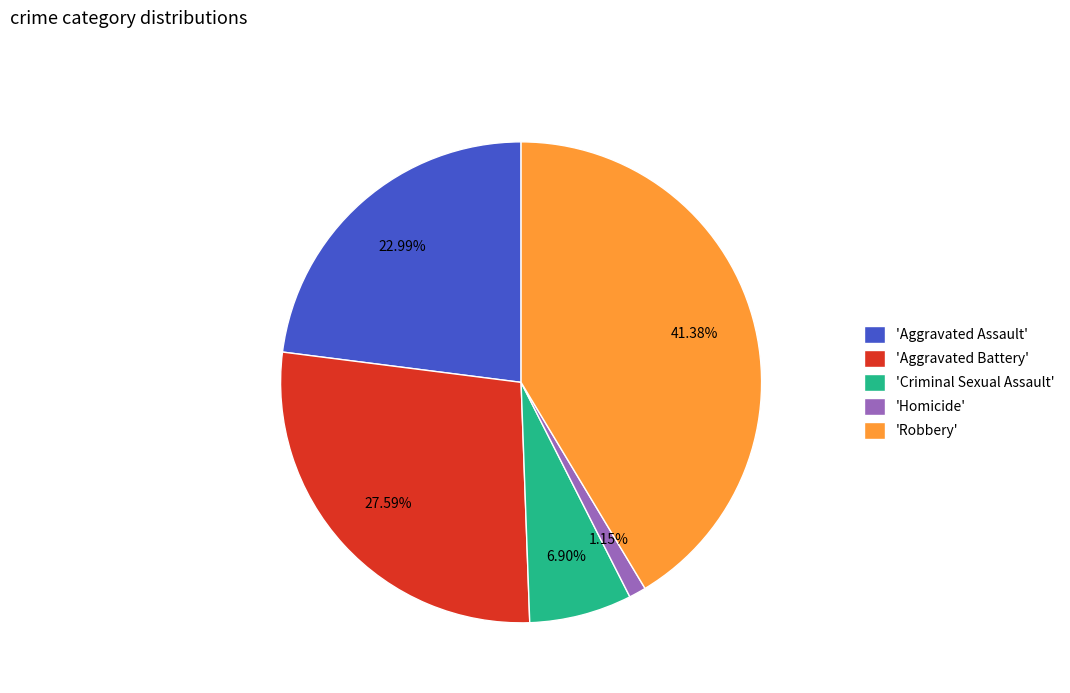

How many segments does this pie chart have?

5